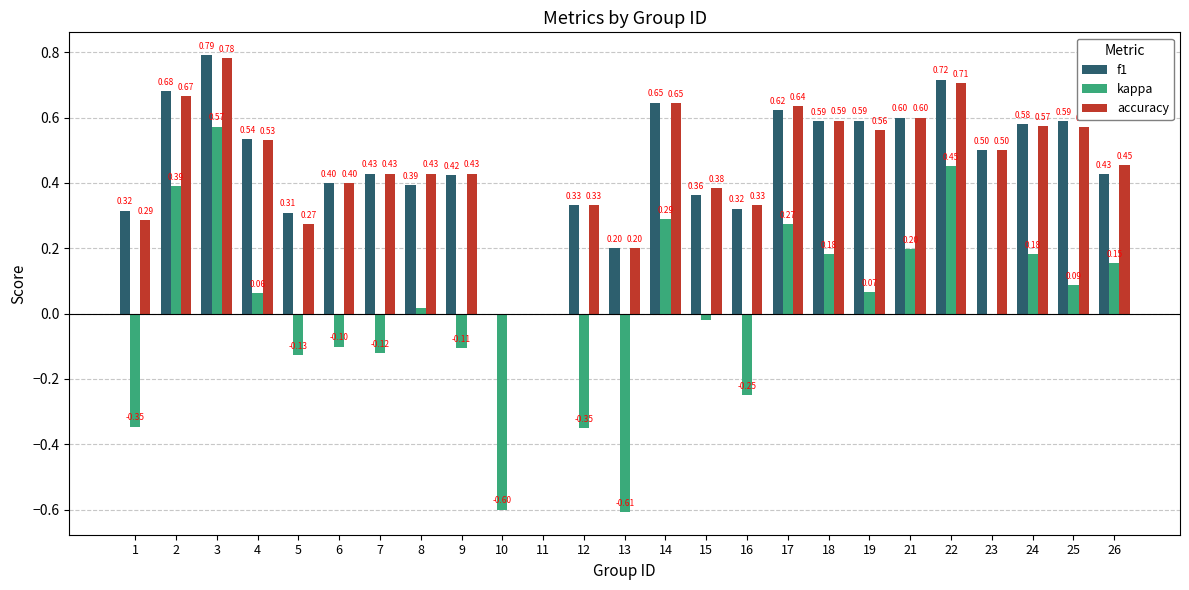

At which category is the sum across all series the highest?

3